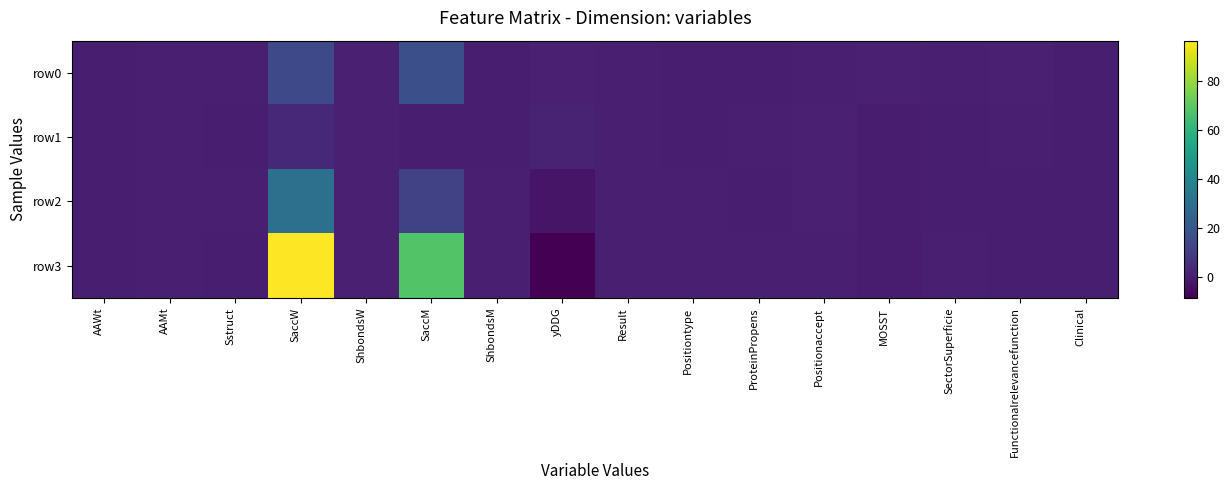

Count the number of data series in this chart.

4